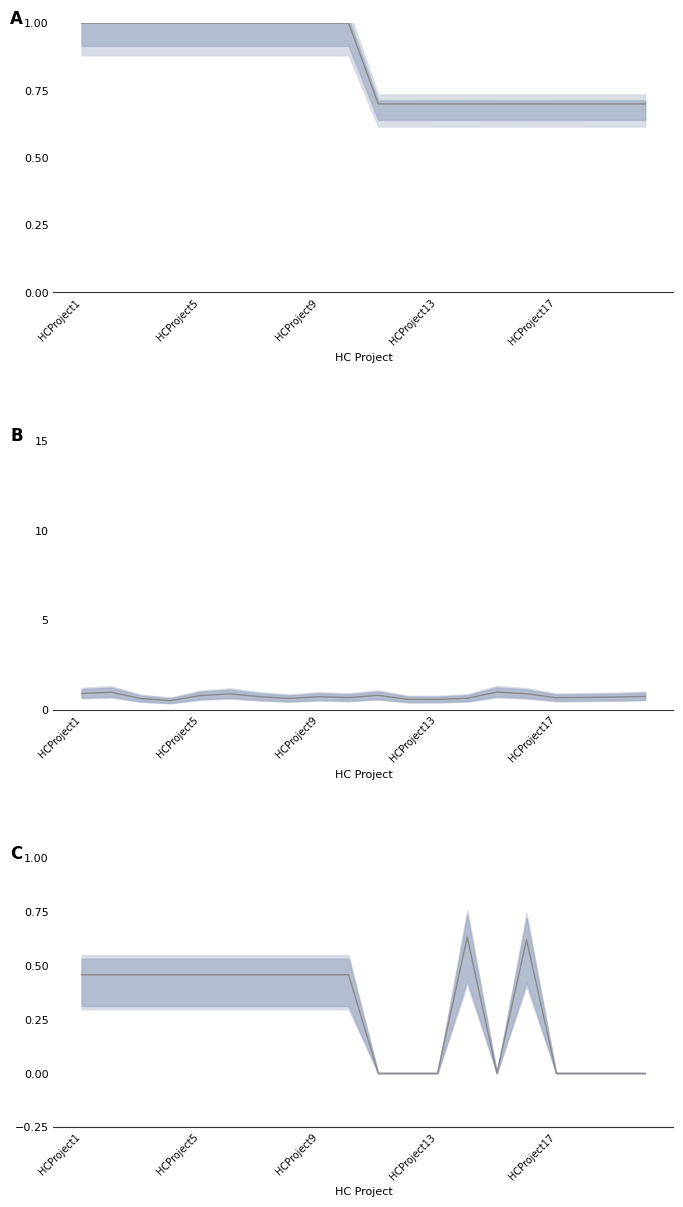

Rank the series at HCProject5 from lowest to highest value.

SubsidyAmount/(Subsidy+CostToCountry), ProjectCost (×10⁴), CountryProfit/ProjectCost